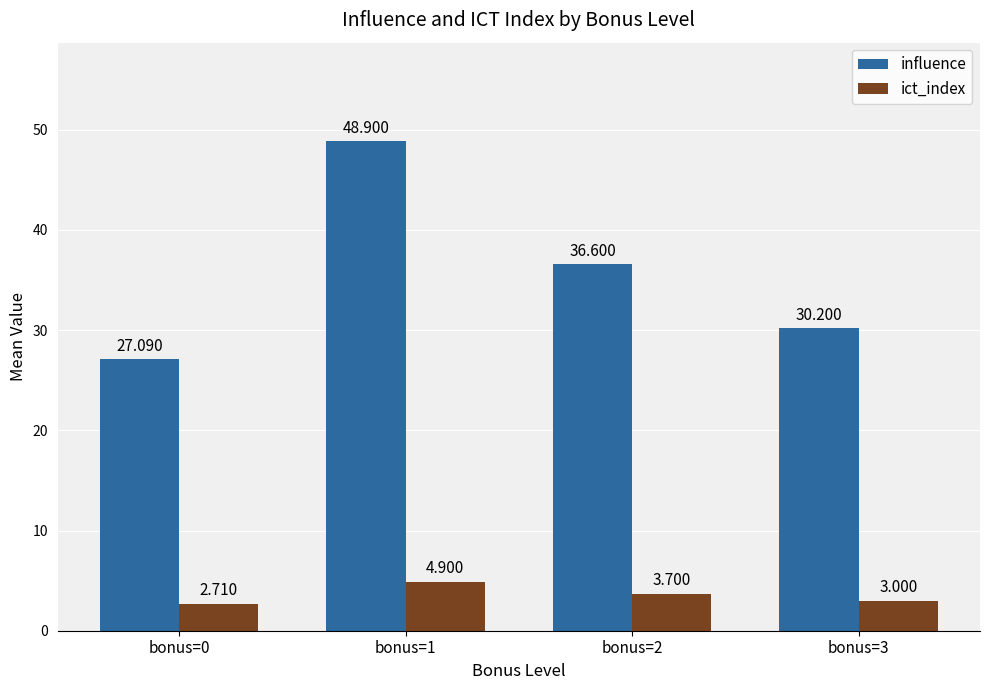

Rank the series at bonus=1 from highest to lowest value.

influence, ict_index